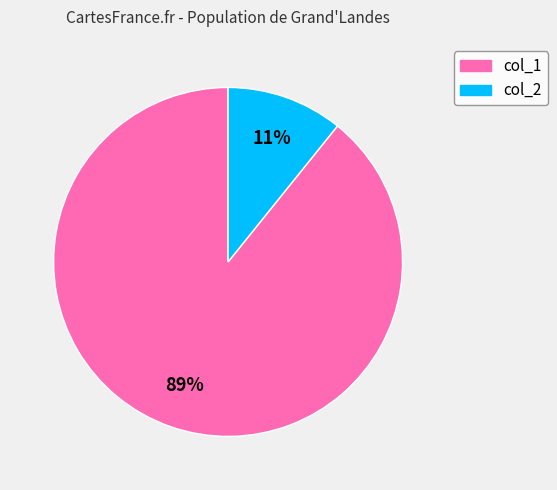

To the nearest percent, what is the average slice percentage?

50%